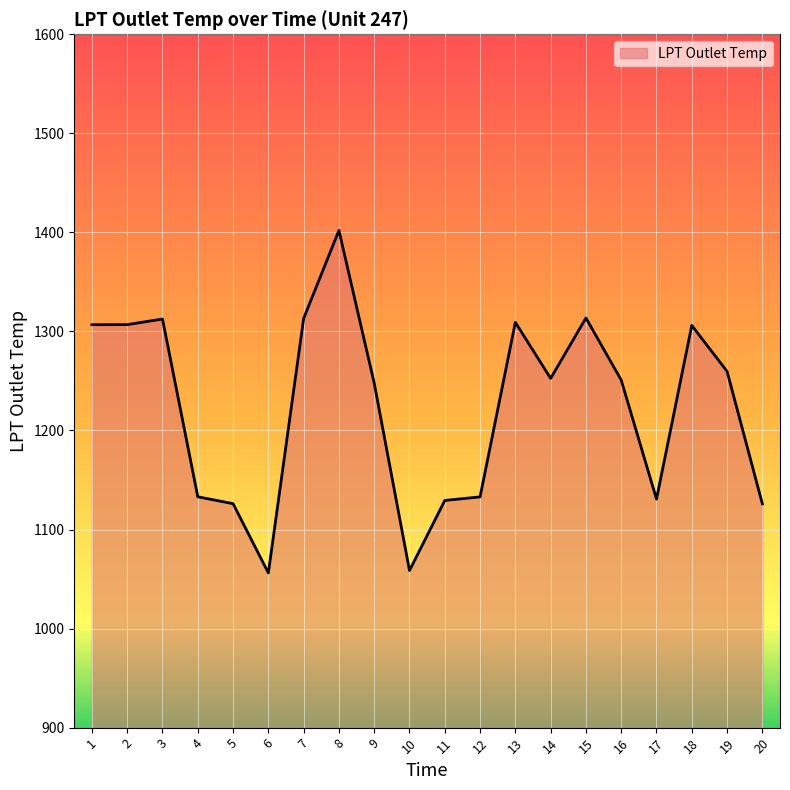

Which label corresponds to the largest value in the chart?

8